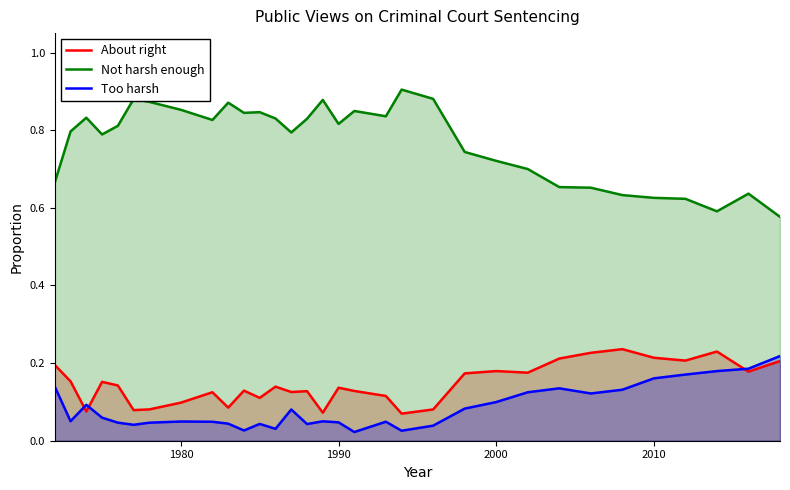

True or false: Not harsh enough and About right intersect in this chart.

False